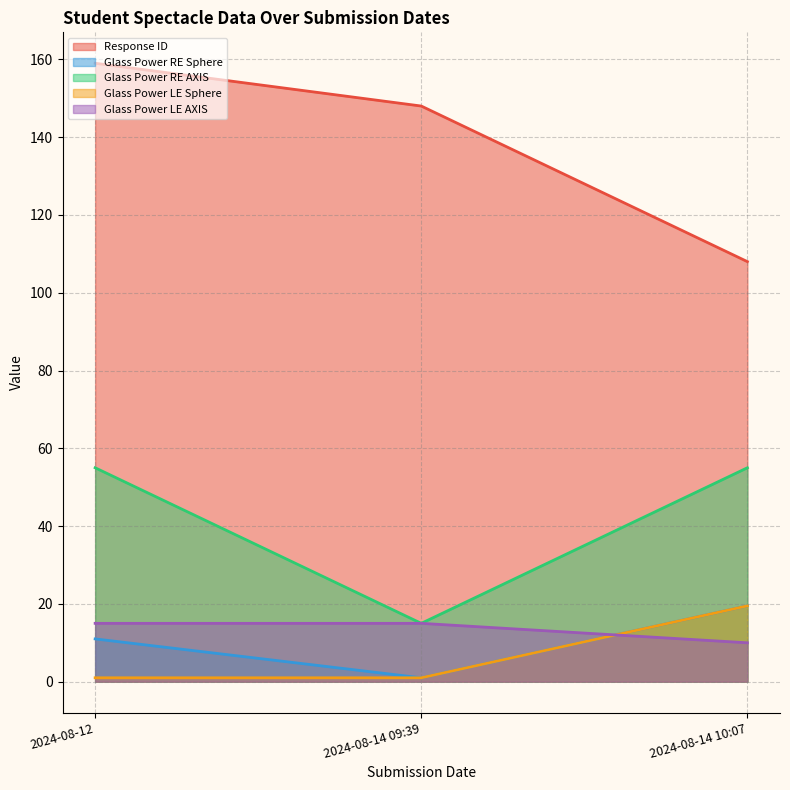

Where is Glass Power LE Sphere nearest to the value 12?

2024-08-14 10:07